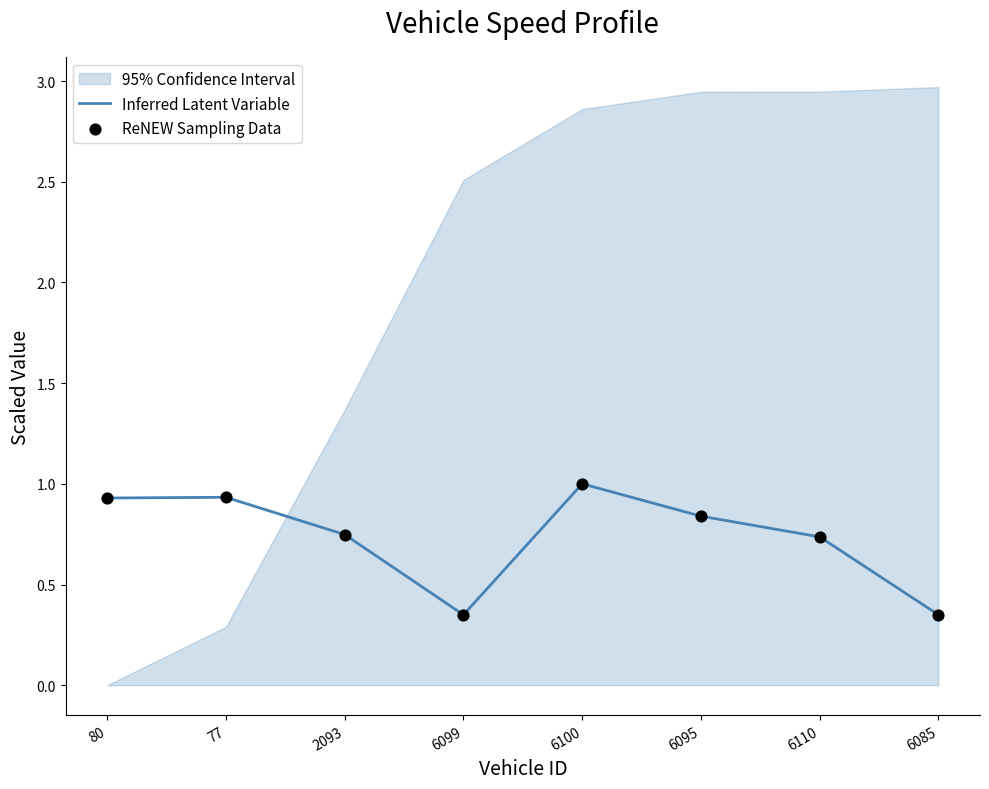

Which series has the largest Y range (max minus min)?

Inferred Latent Variable